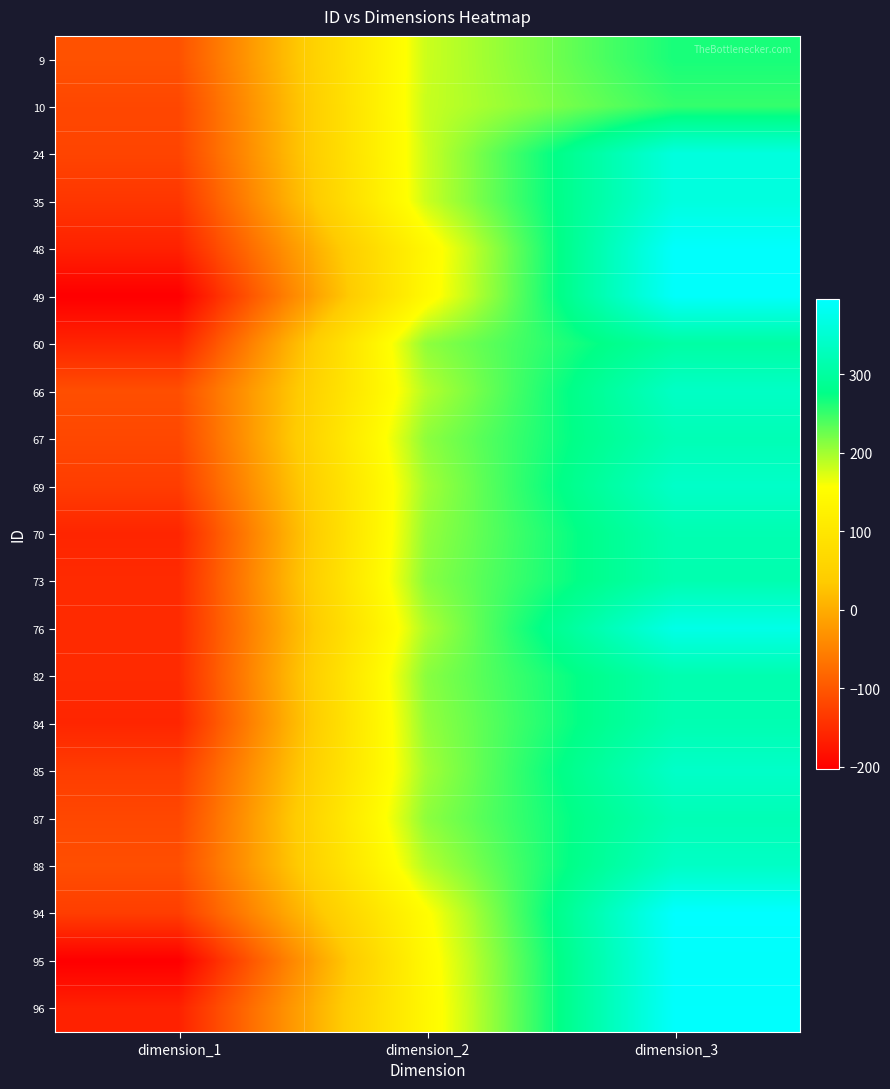

Between dimension_1 and dimension_2, which is larger?

dimension_2